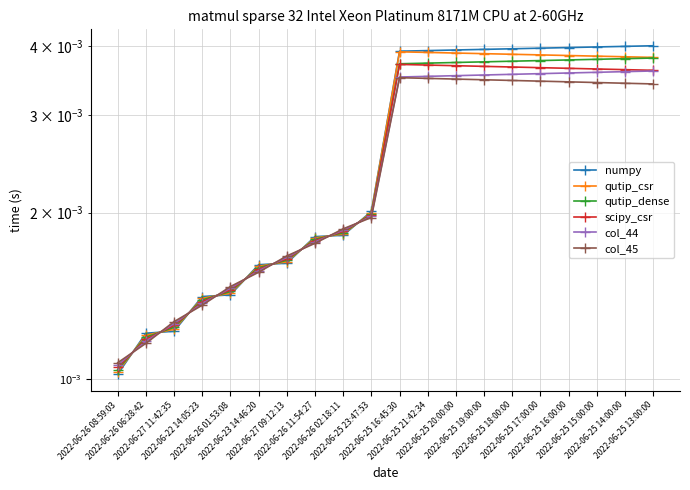

How many data points does each series have?

20